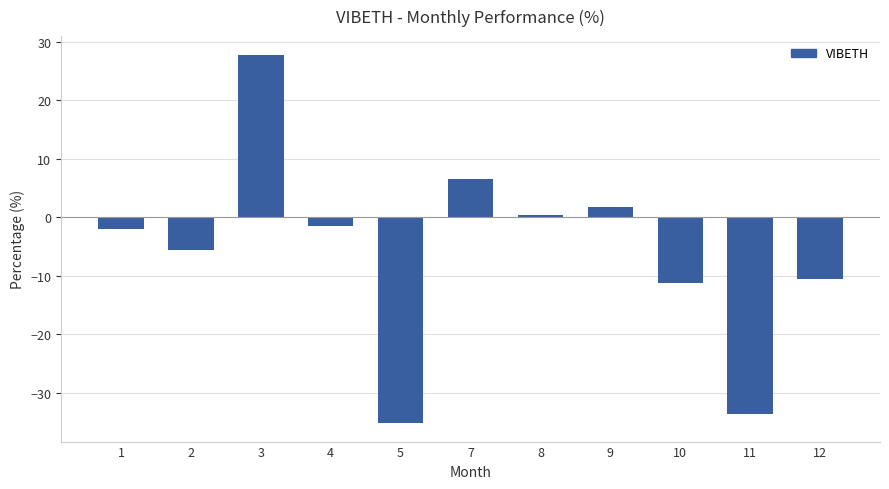

What is the difference between the values at 12 and 5?

24.7